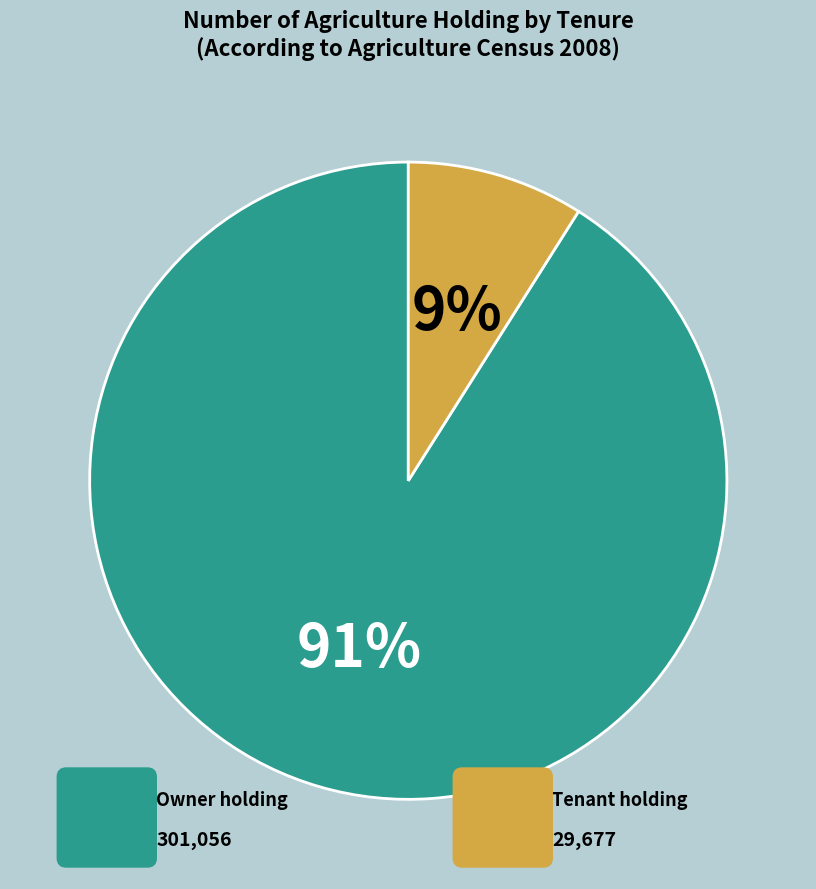

Does any single category account for the majority?

Yes